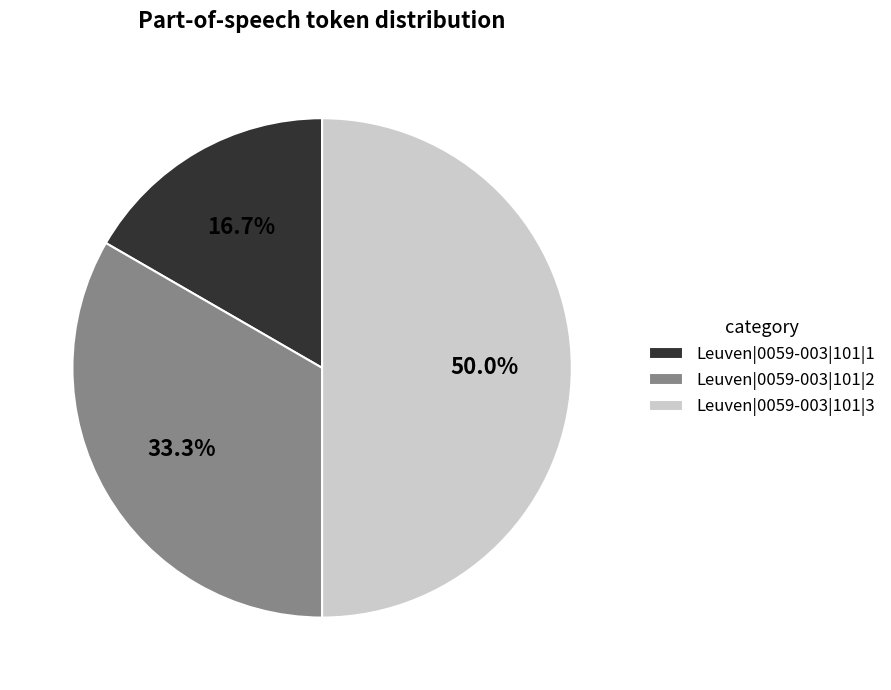

What percentage is NOT represented by Leuven|0059-003|101|3?

50.0%